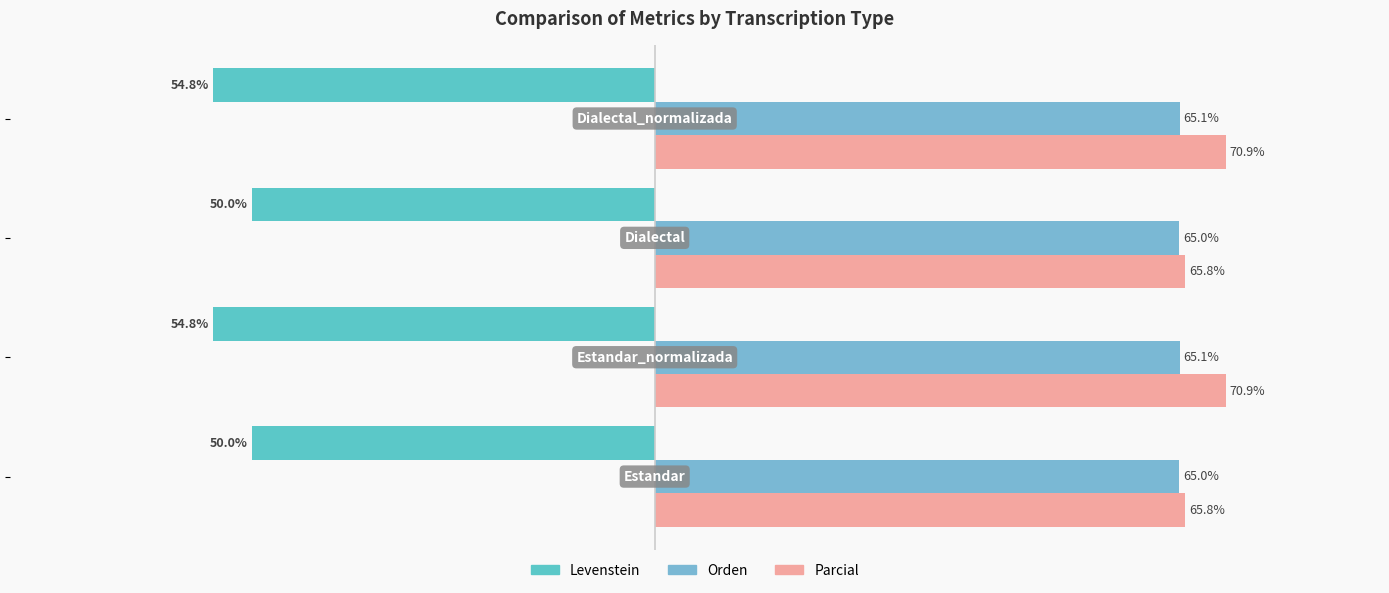

Reading left to right, list all the values displayed in this chart.

Levenstein: −80=-50.0	−60=-54.8	−40=-50.0	−20=-54.8
Orden: −80=65.0	−60=65.1	−40=65.0	−20=65.1
Parcial: −80=65.8	−60=70.9	−40=65.8	−20=70.9